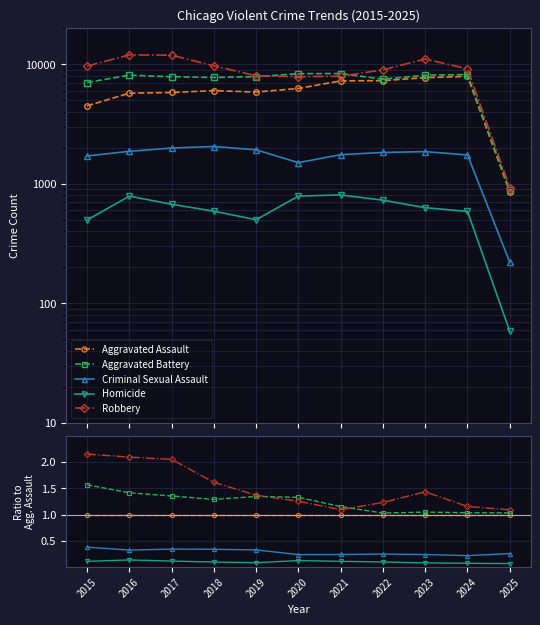

Between 2016 and 2024, which series saw the biggest shift?

Robbery